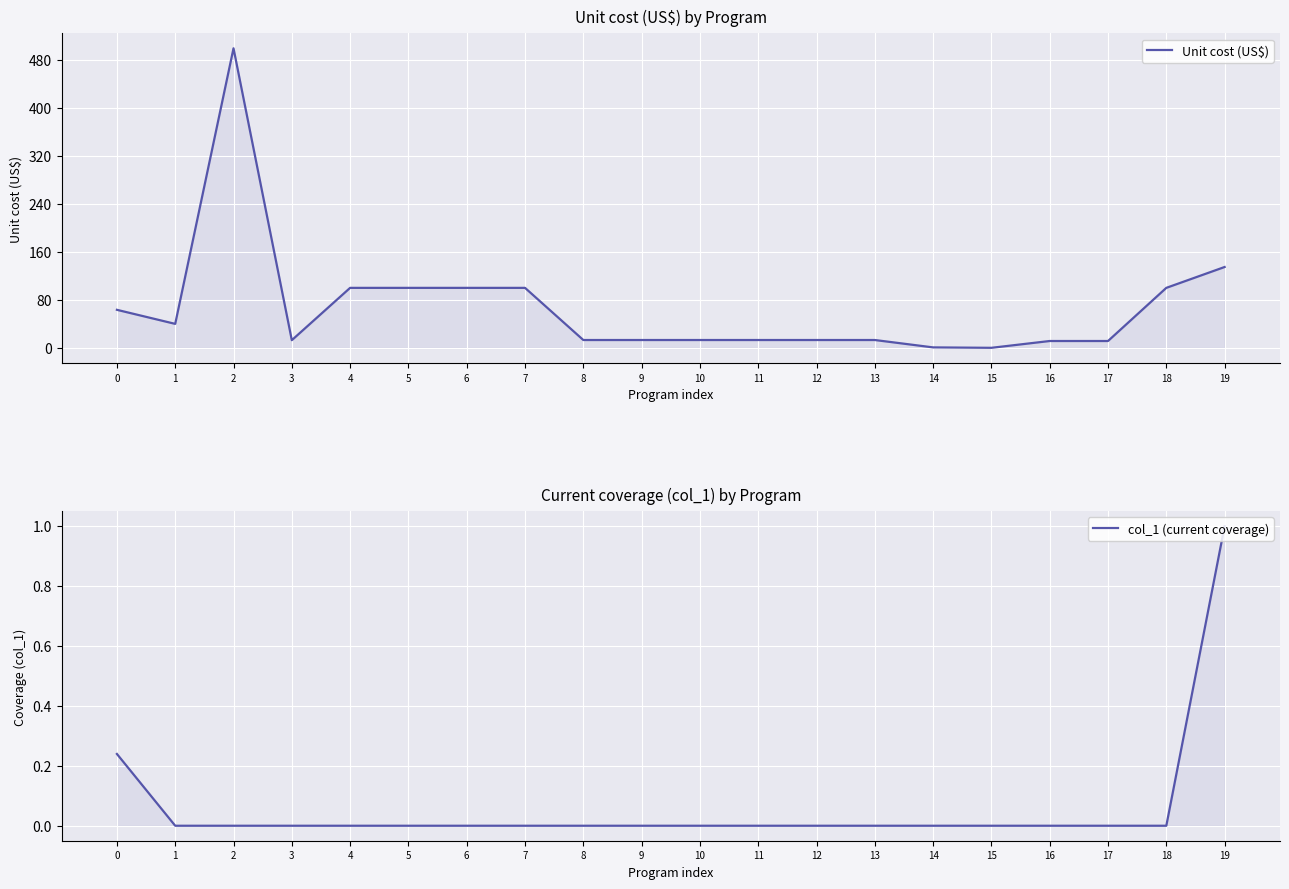

What is the value of the Unit cost (US$) point at the 16th from the left?

0.1